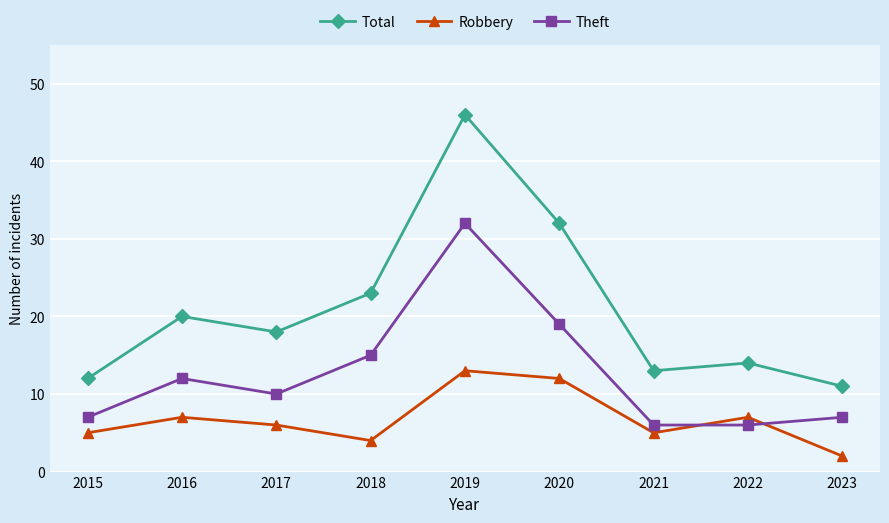

What are all the series names shown in the legend?

Total, Robbery, Theft